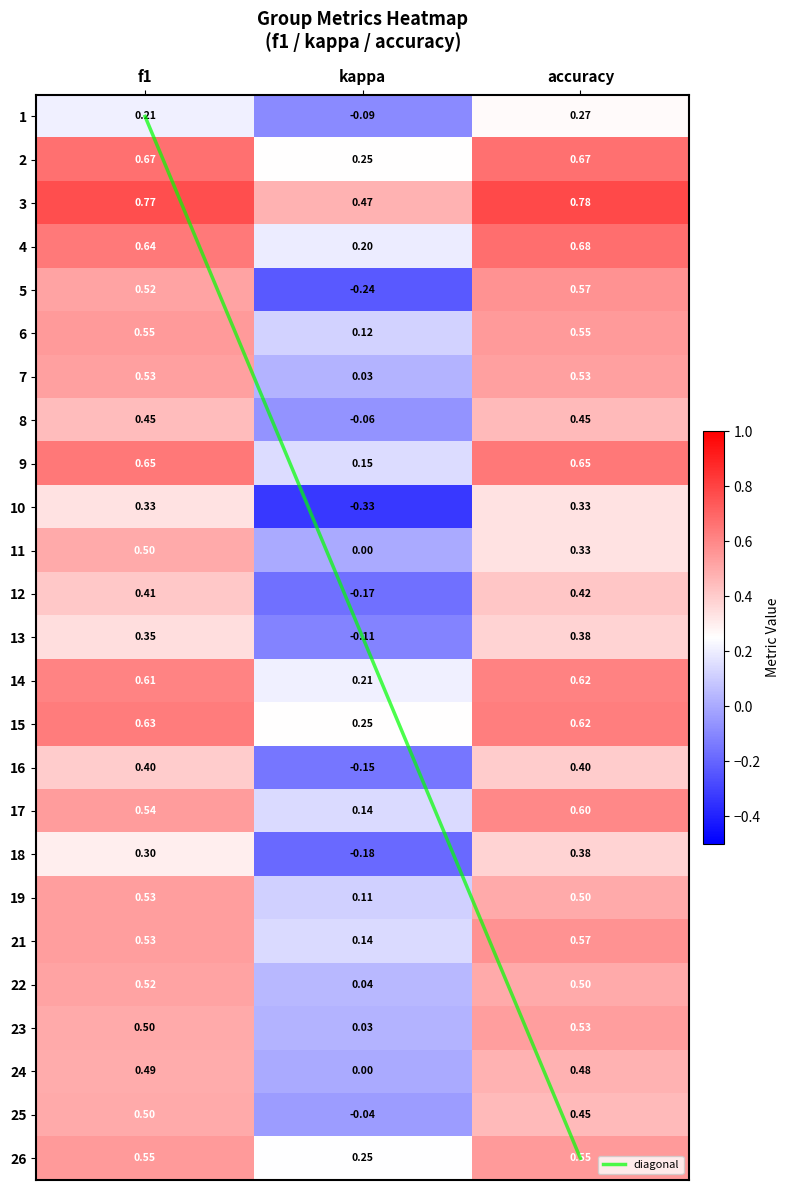

Where is 14 nearest to the value 0?

kappa